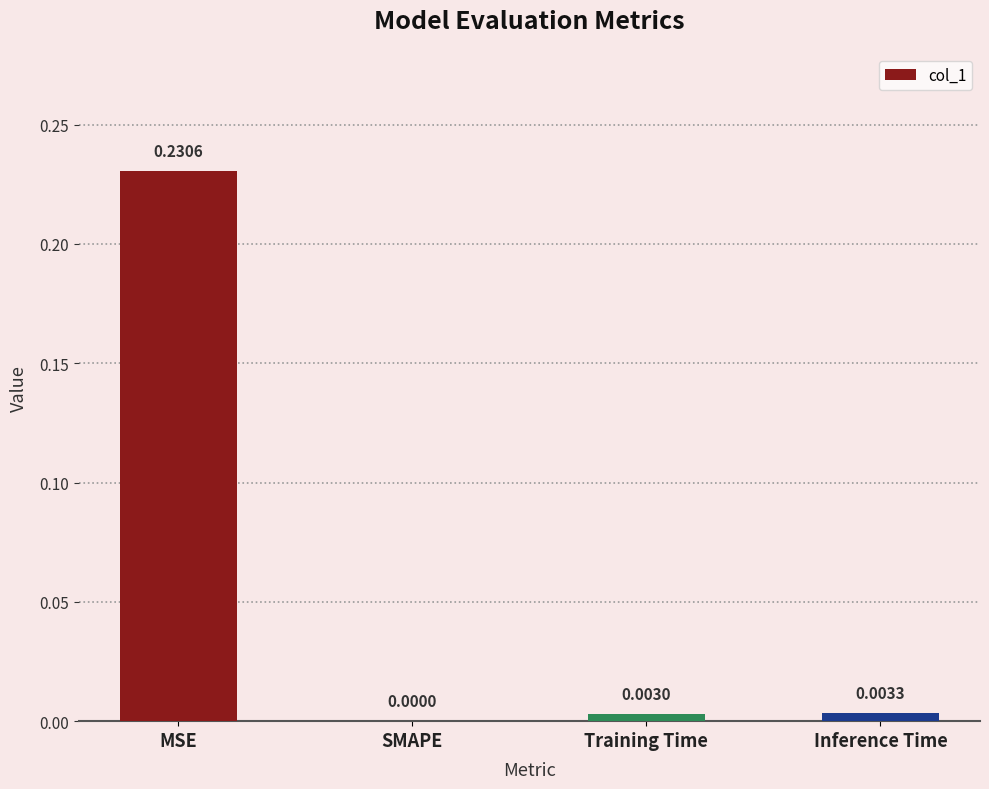

How many positive values are there?

3